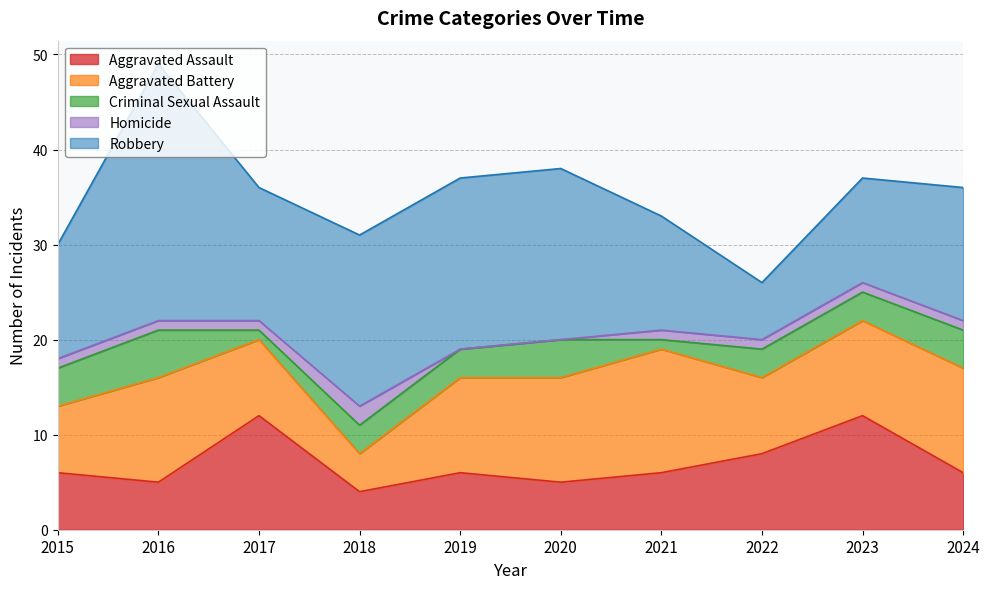

Which series has the largest range (max minus min)?

Robbery